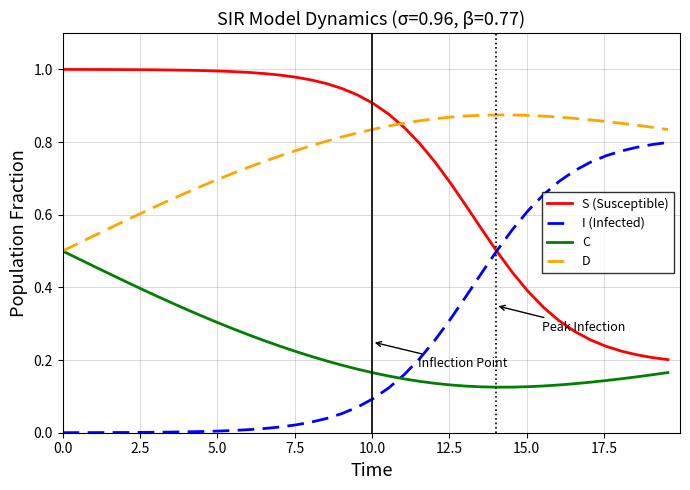

Which series has the largest total across all categories?

D